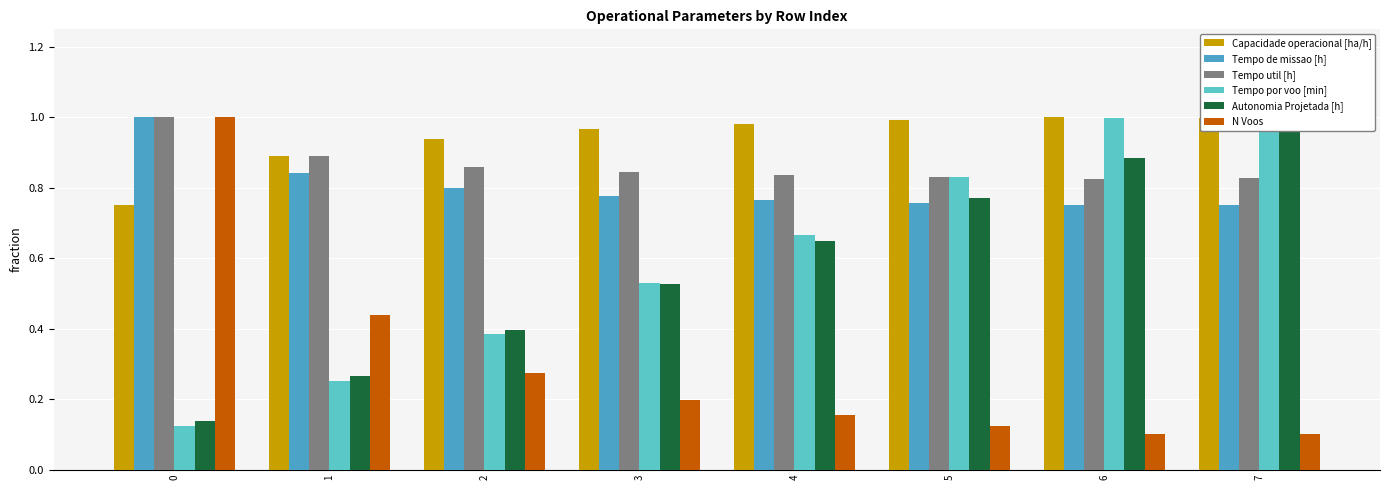

Which series has the largest range (max minus min)?

N Voos